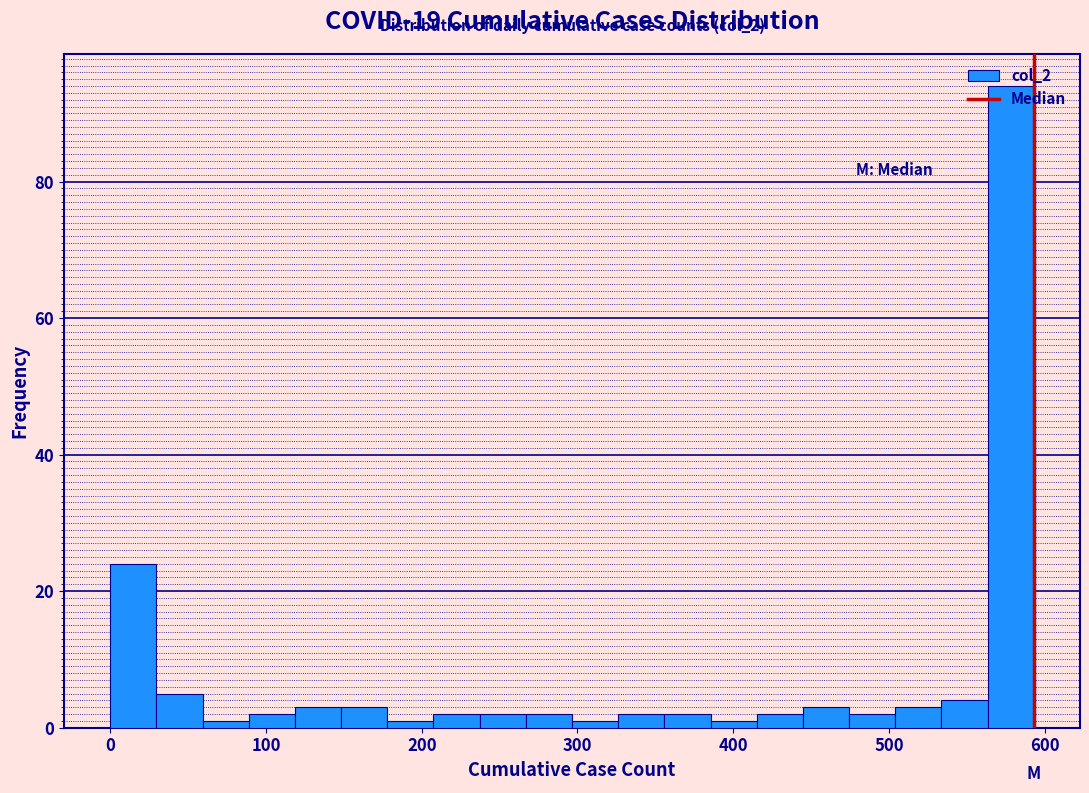

Read against the x-axis, roughly where is the centre of the tallest bar?

580